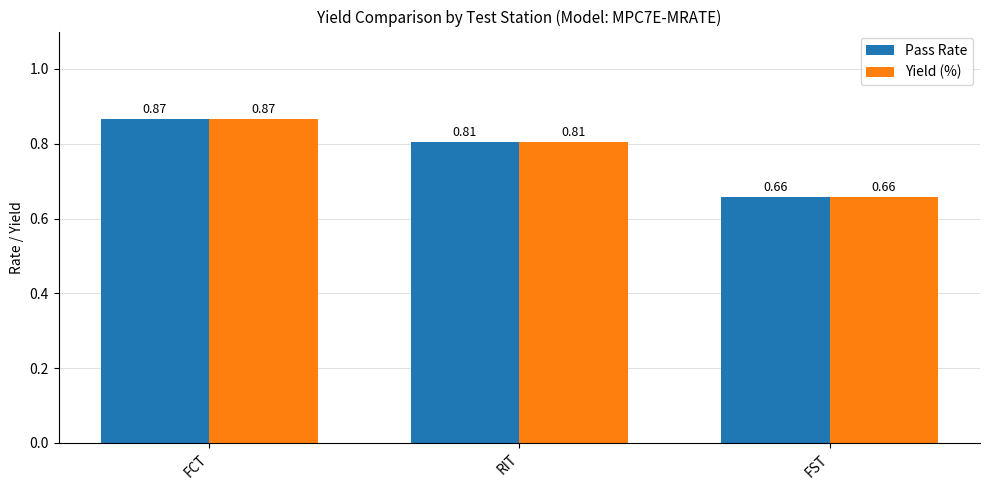

The Pass Rate series shows 0.3 at FCT. True or false?

False